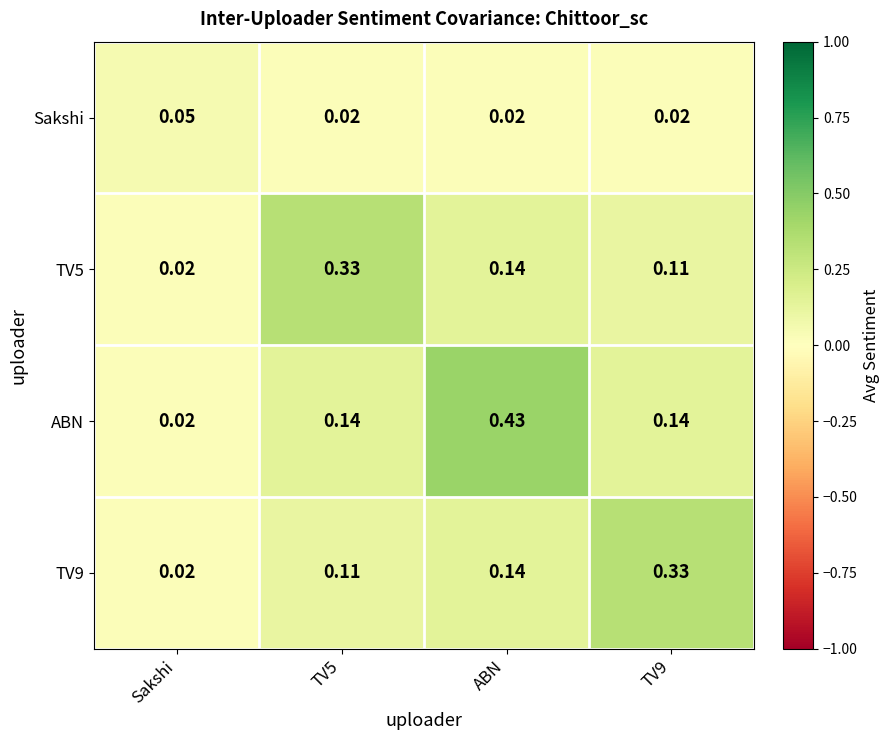

Which series has the largest range (max minus min)?

ABN